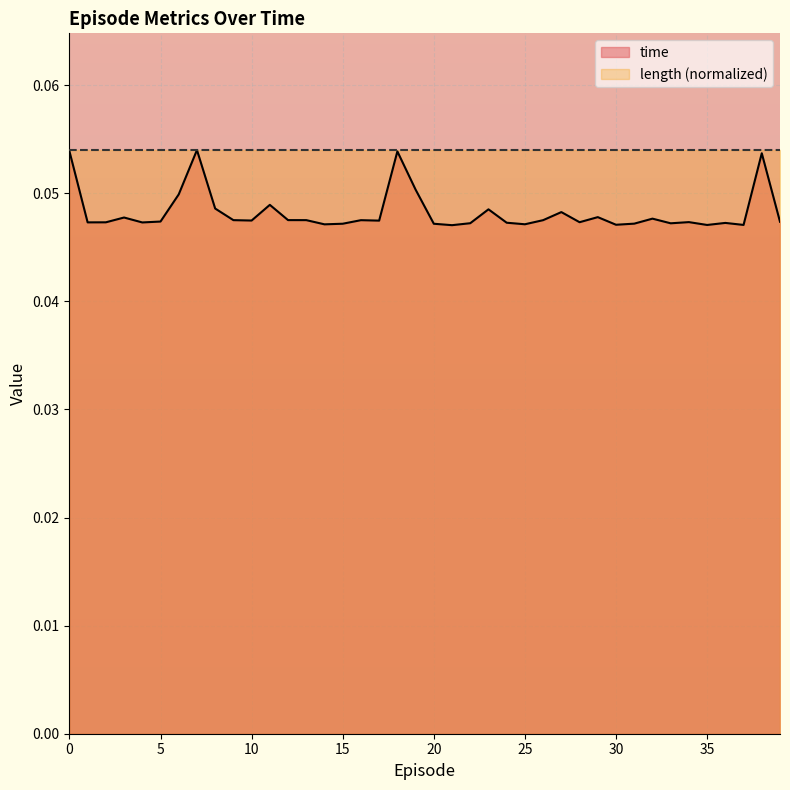

Reading left to right, transcribe all the data shown in this chart.

0.1	0.0	0.0	0.0	0.0	0.0	0.0	0.1	0.0	0.0	0.0	0.0	0.0	0.0	0.0	0.0	0.0	0.0	0.1	0.1	0.0	0.0	0.0	0.0	0.0	0.0	0.0	0.0	0.0	0.0	0.0	0.0	0.0	0.0	0.0	0.0	0.0	0.0	0.1	0.0